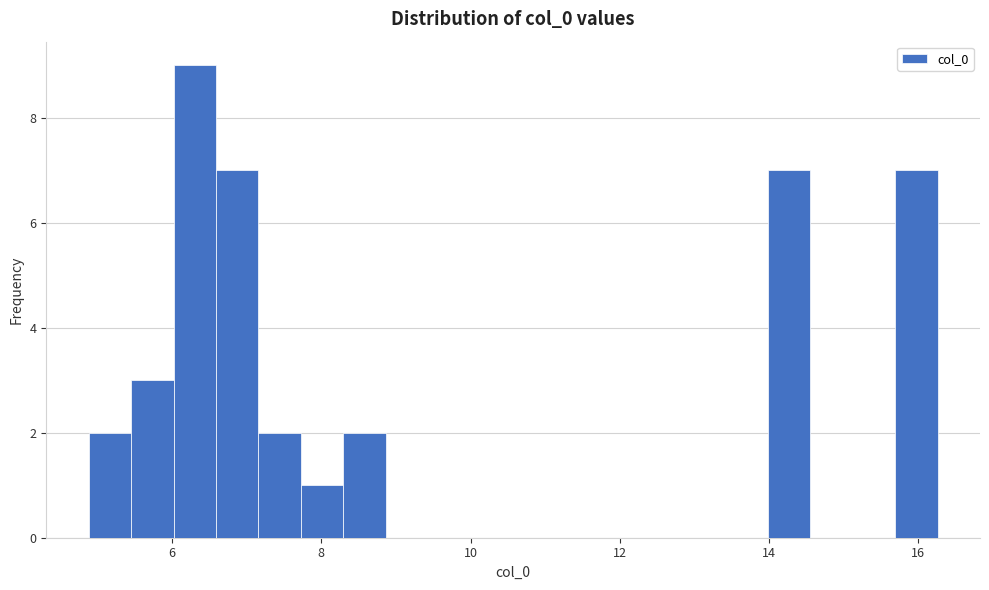

Read against the x-axis, roughly where is the centre of the tallest bar?

6.4